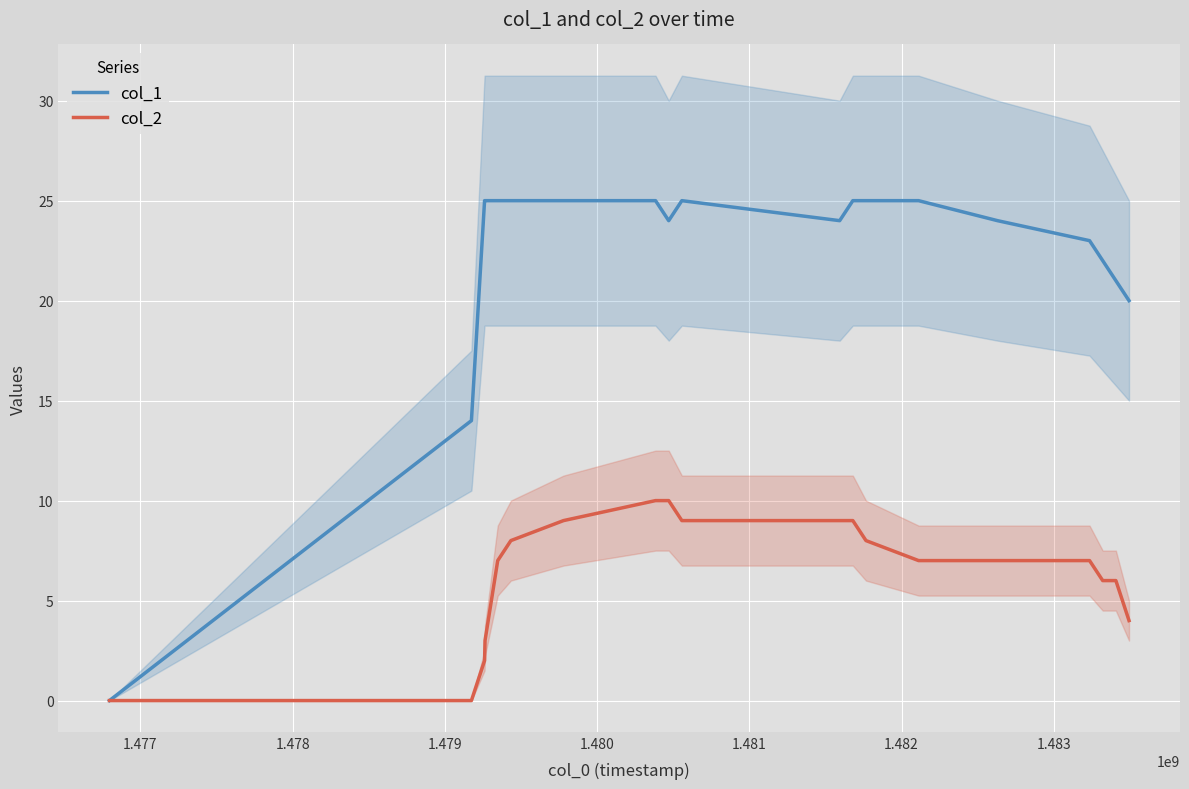

True or false: col_1 has more than 1 points higher than both neighbors.

False